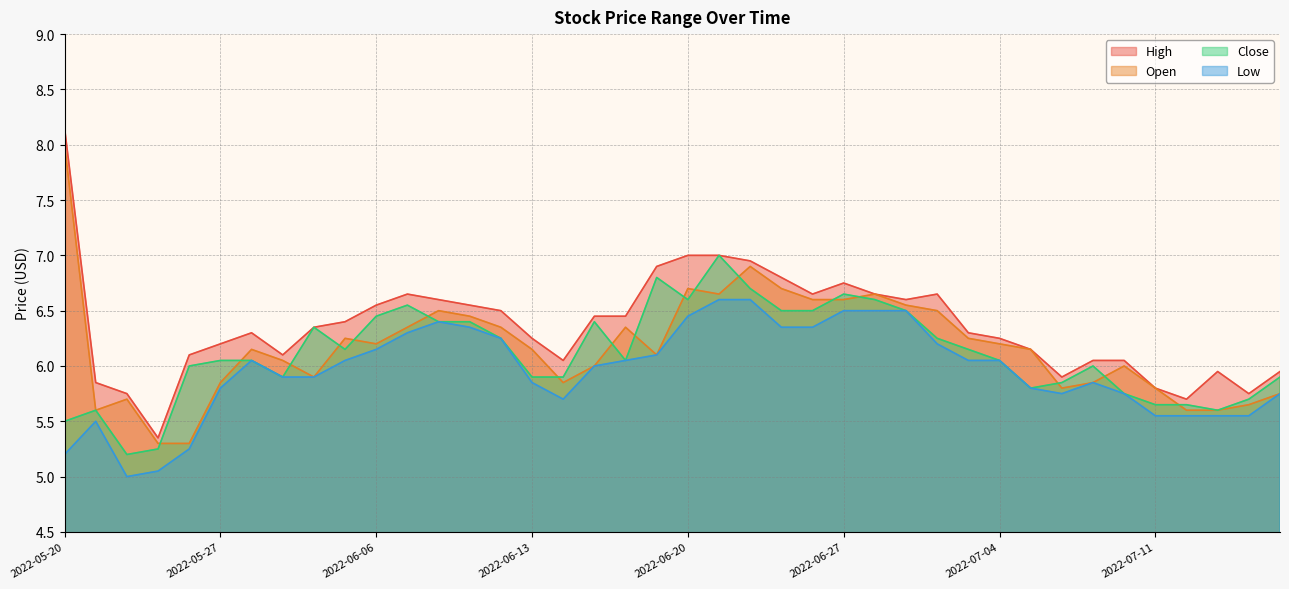

At which category is the sum across all series the highest?

2022-06-21